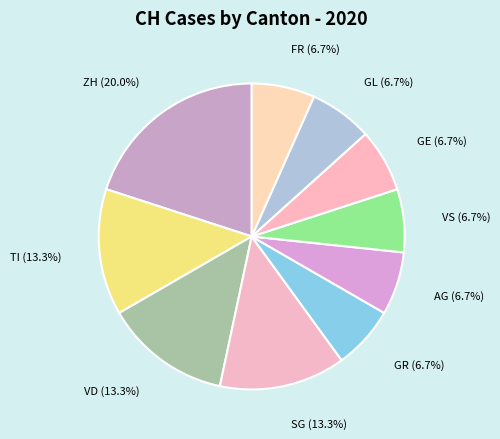

Between GR and TI, which is larger?

TI